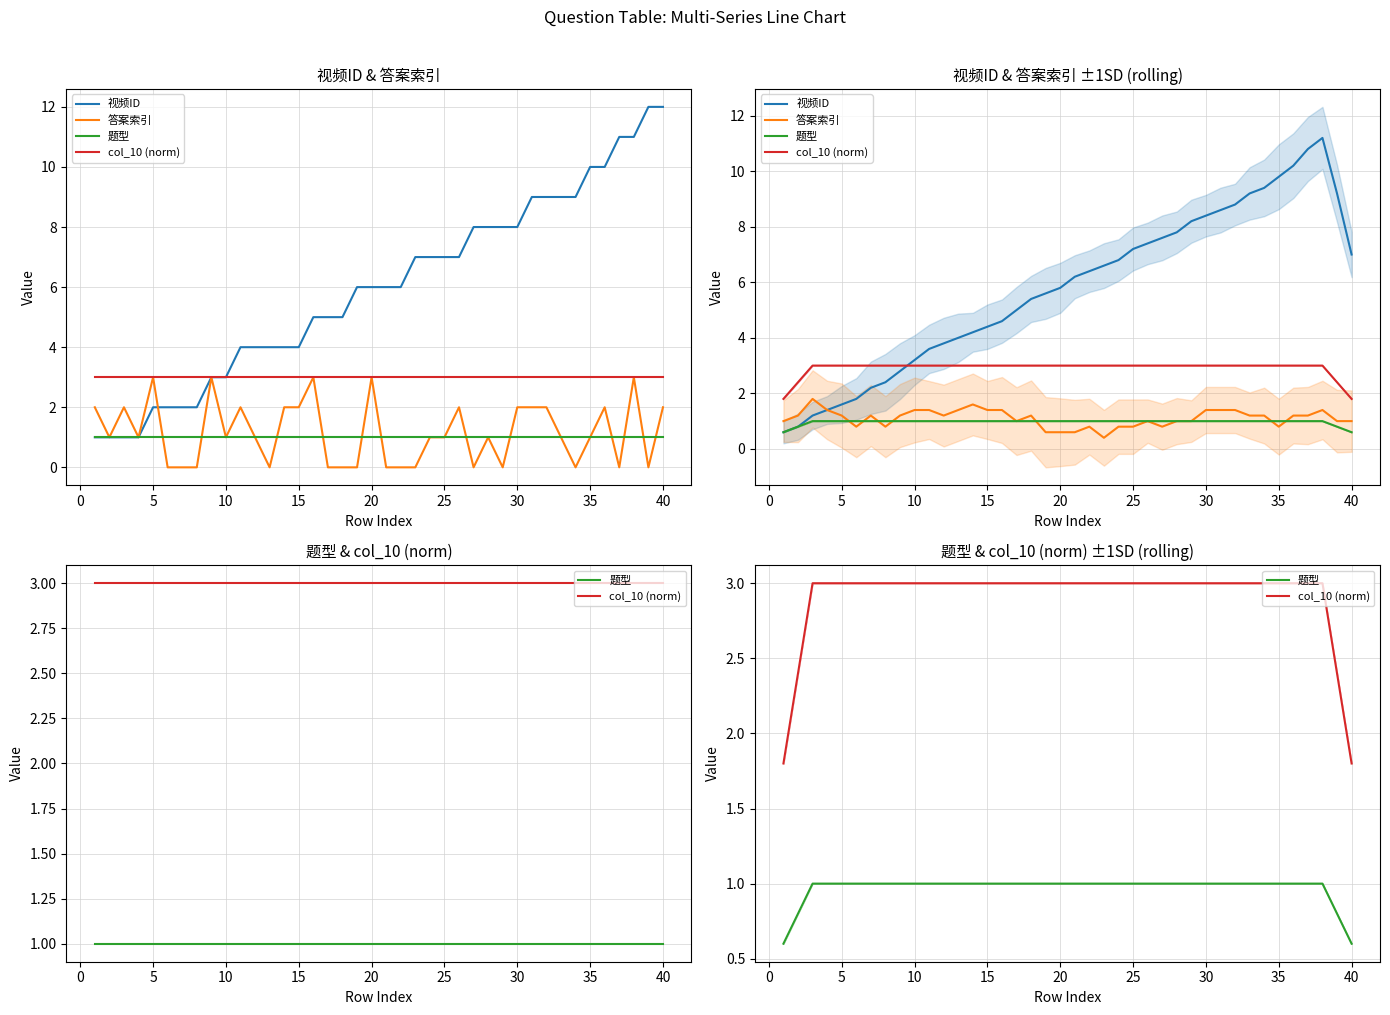

What is the average value of the 视频ID series?

5.8